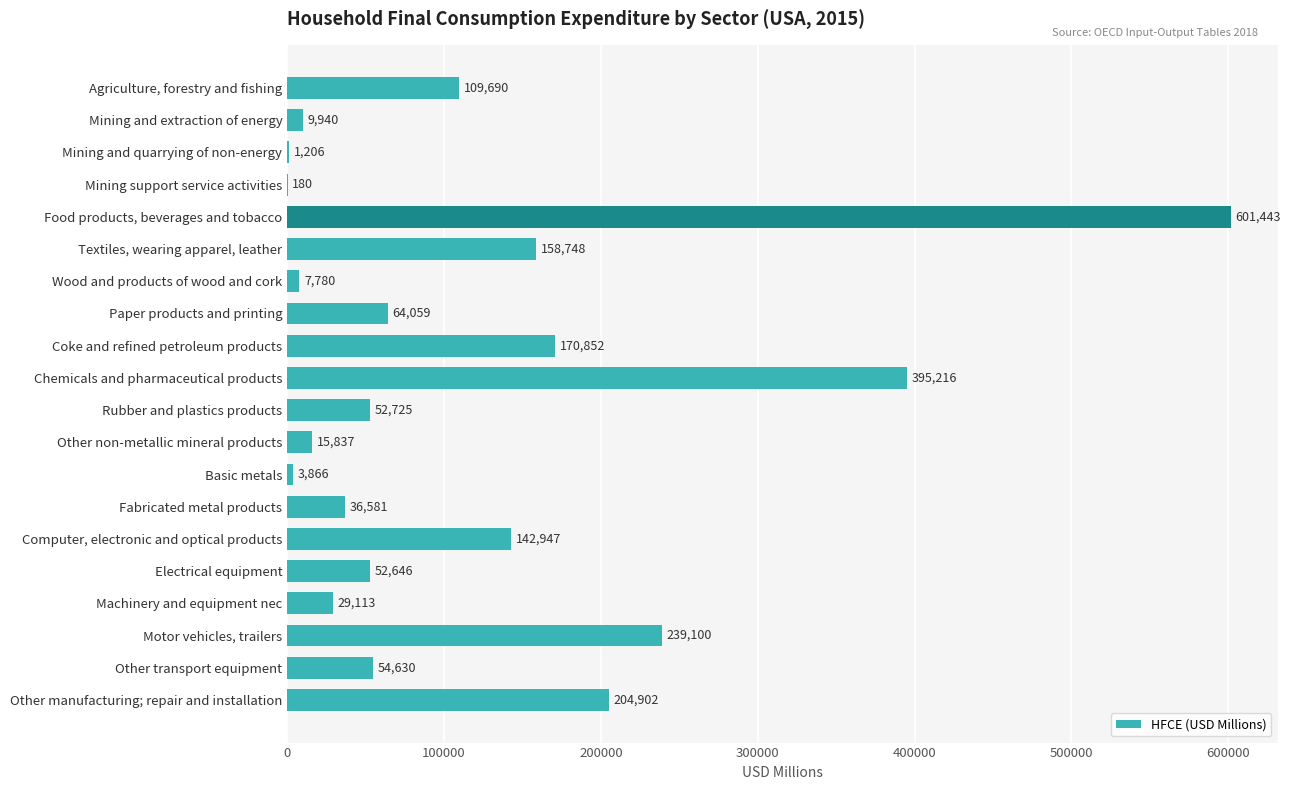

What is the maximum value shown in the chart?

601442.9